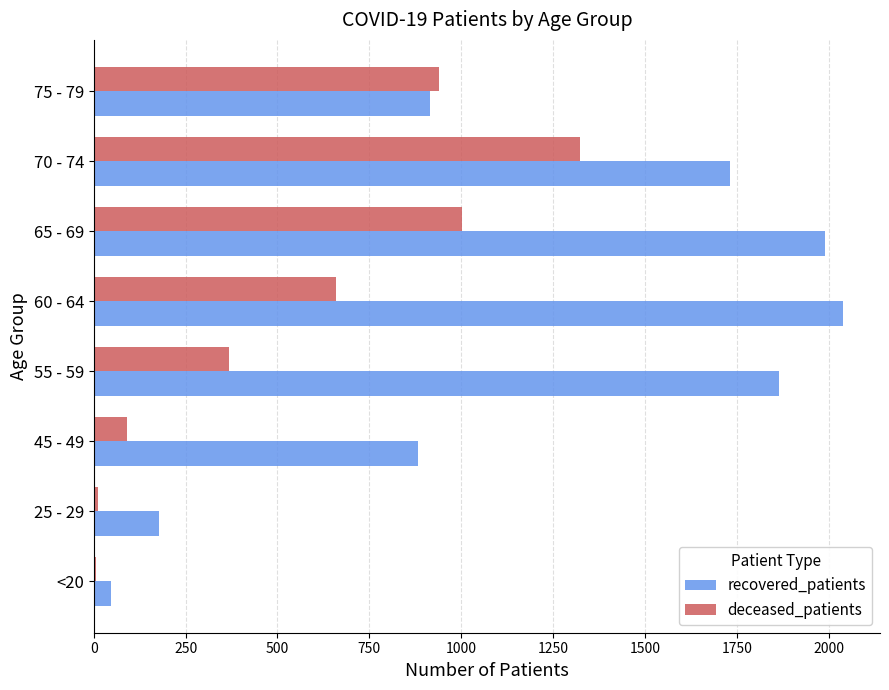

How many categories are shown in the chart?

8